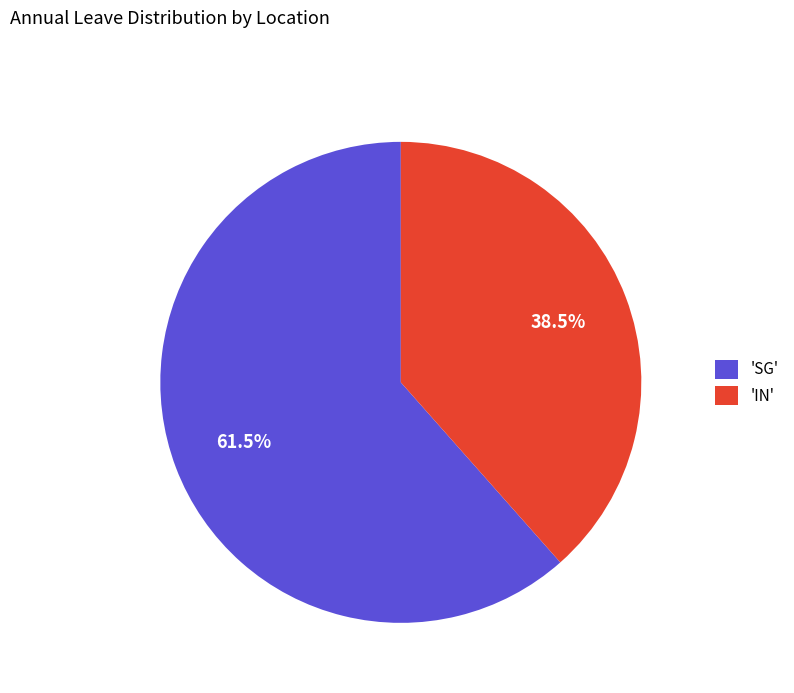

How much of the chart is everything except 'SG'?

38.5%